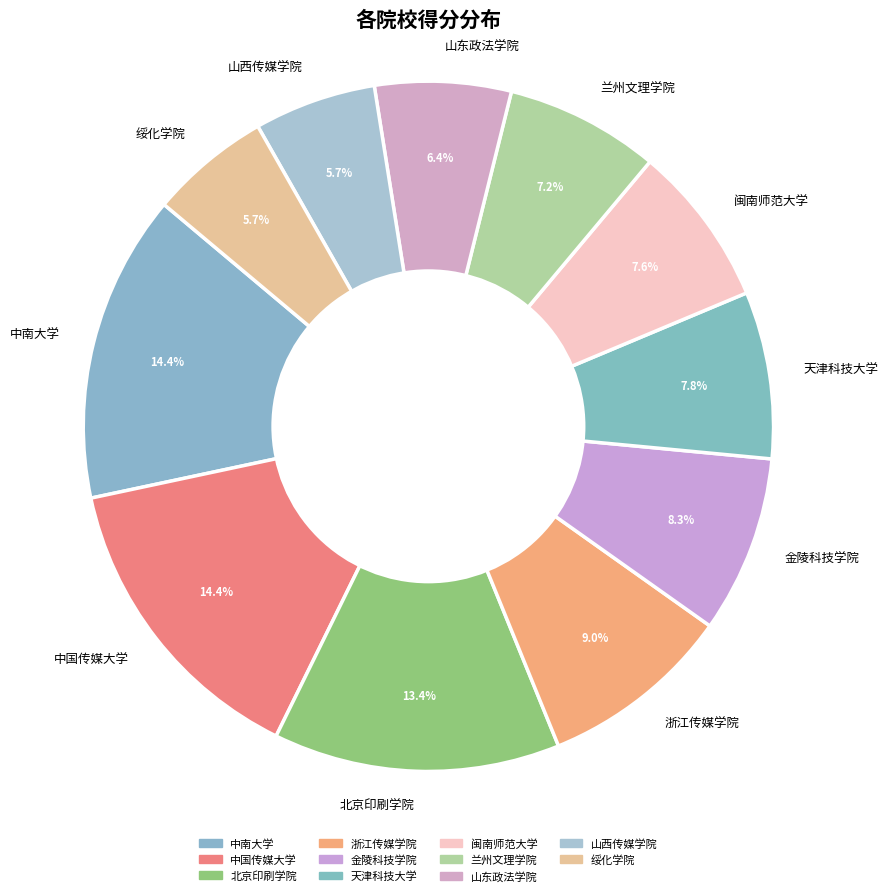

What percentage is the 绥化学院 slice, to the nearest percent?

6%